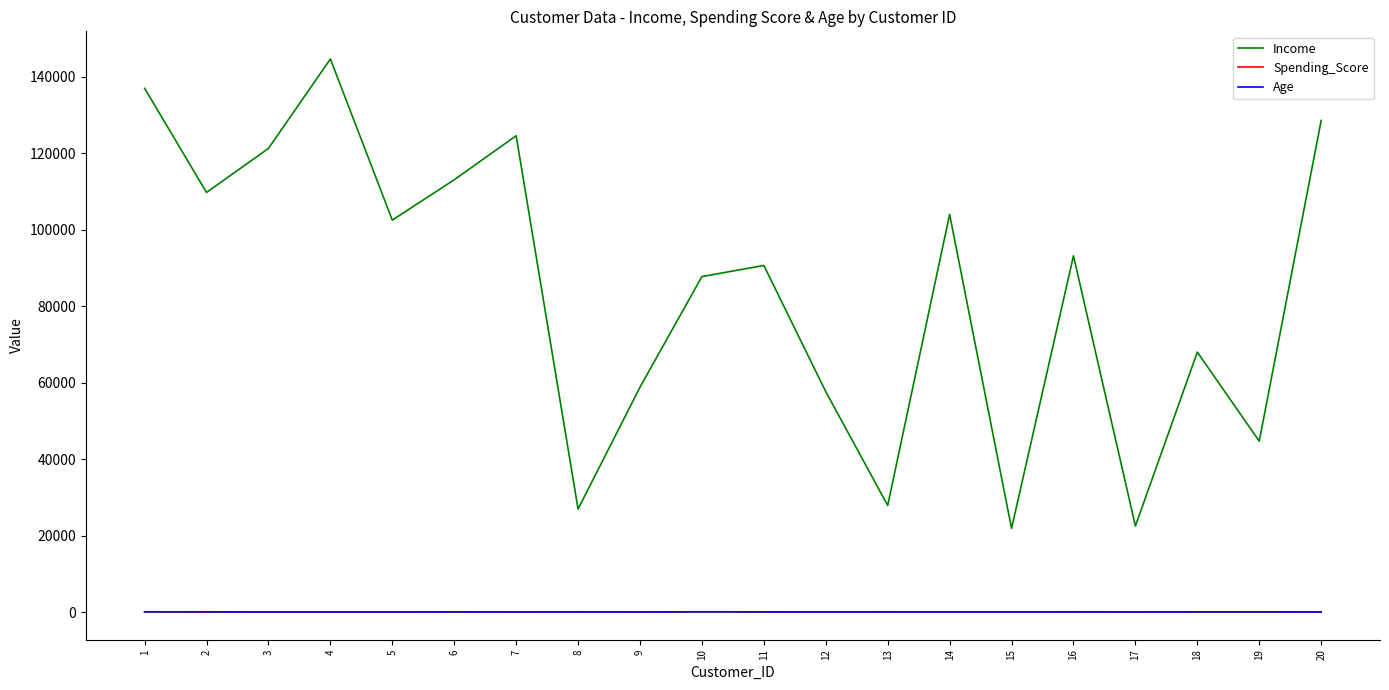

Is this an area chart (filled region under the line)?

No